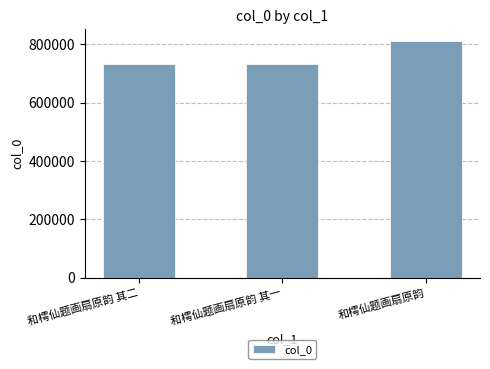

Does the chart contain any negative values?

No